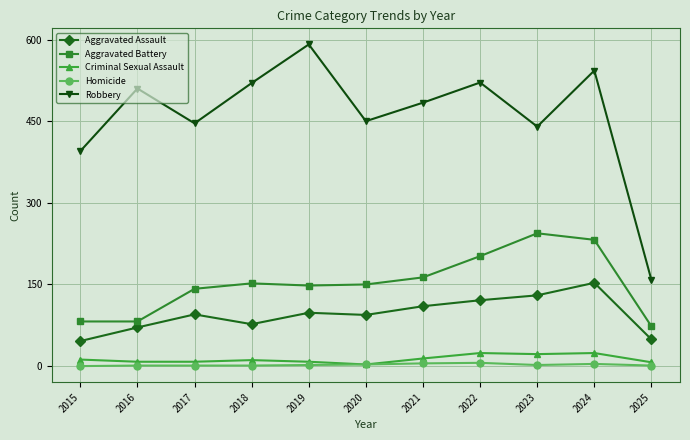

At how many categories does at least one series exceed 73?

11